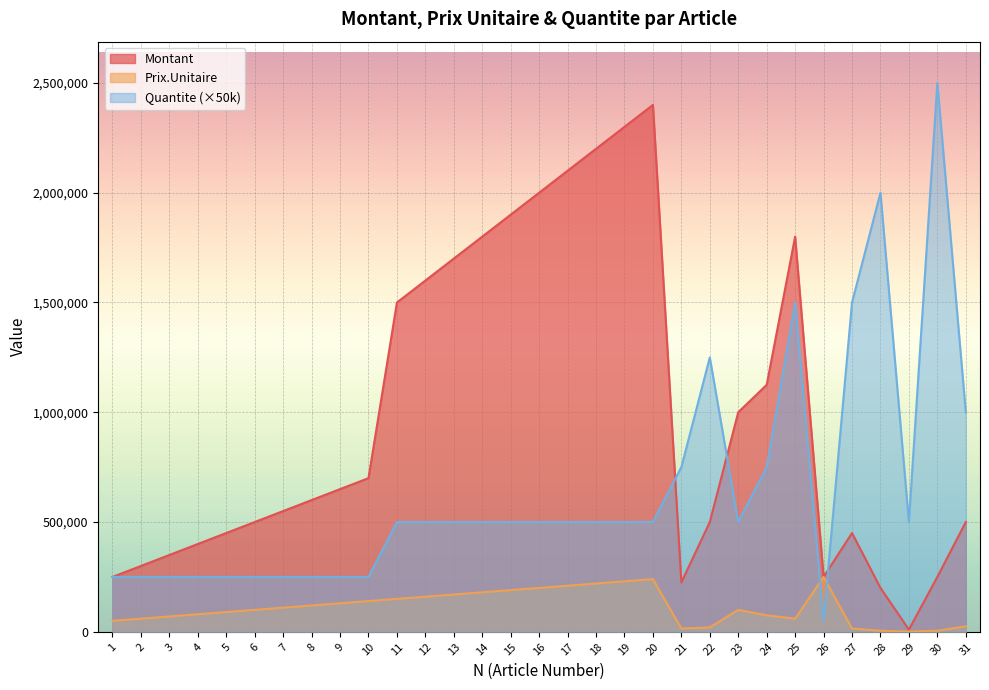

What are all the series names shown in the legend?

Montant, Prix.Unitaire, Quantite (×50k)